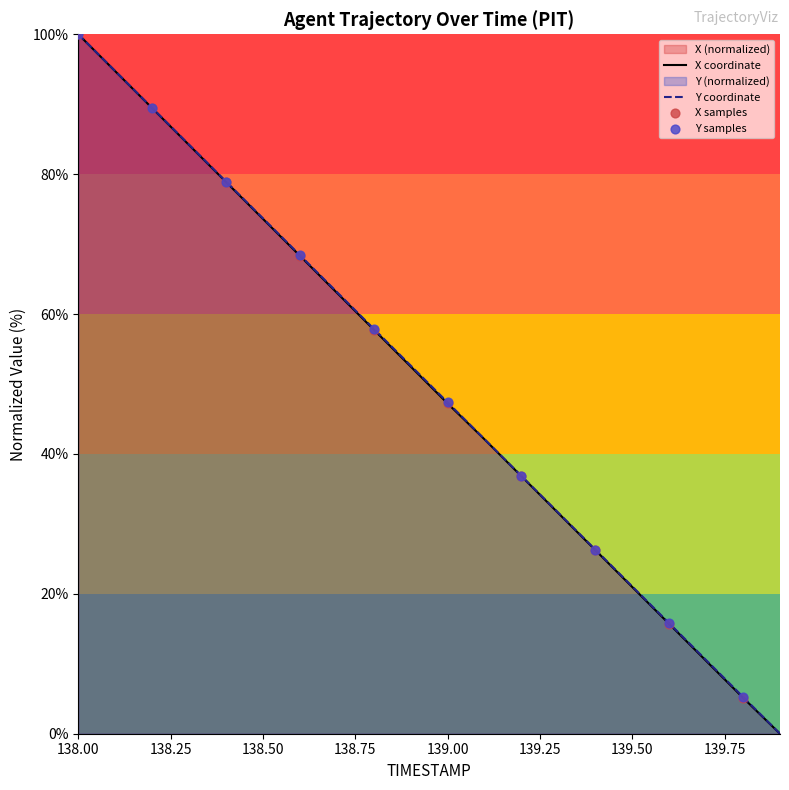

What is the maximum value for X coordinate?

100.0